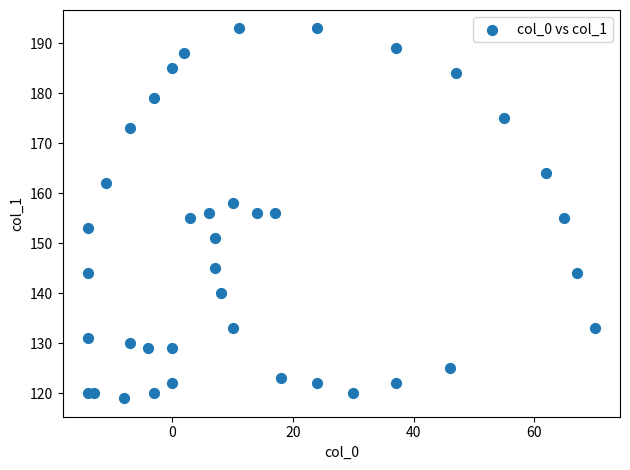

What is the range of X values (max minus min)?

84